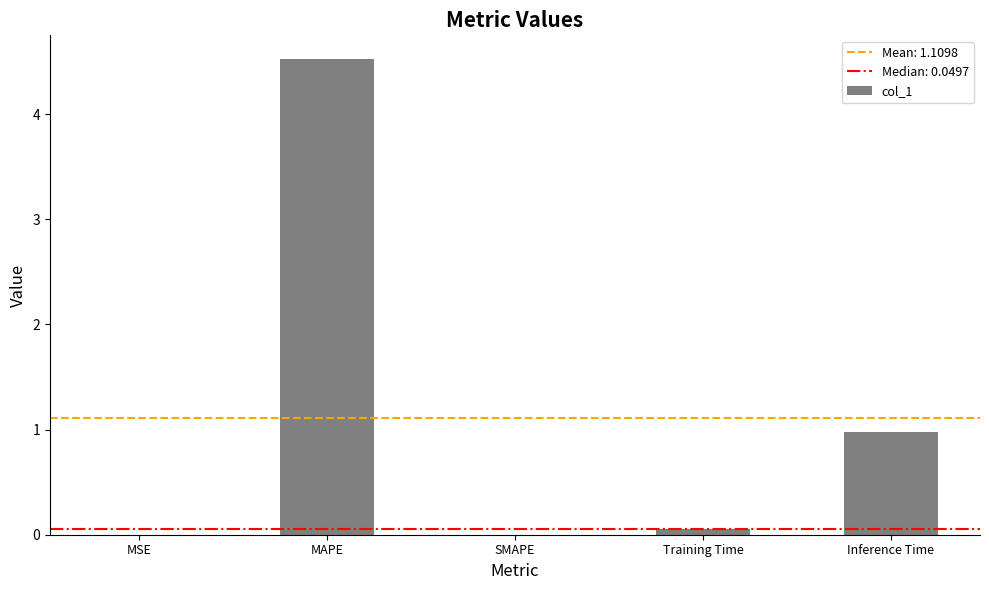

What is the sum of all values?

5.5